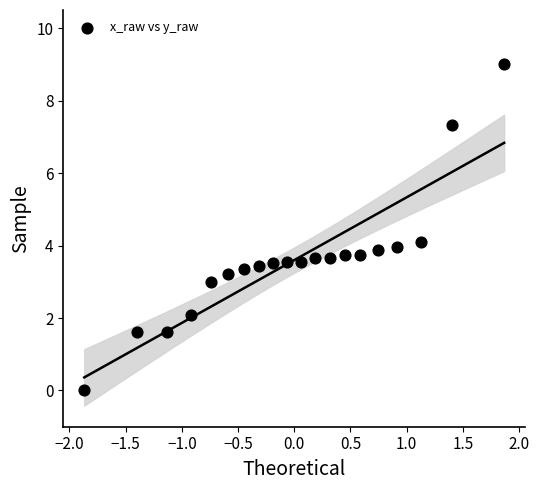

What is the range of X values (max minus min)?

3.7